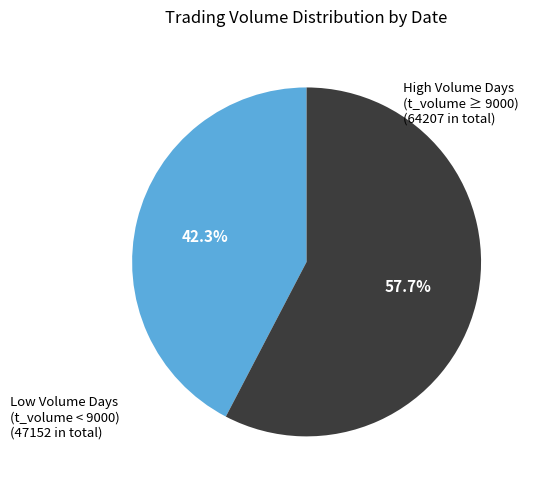

Rank the categories by value from lowest to highest.

Low Volume Days (t_volume < 9000), High Volume Days (t_volume ≥ 9000)